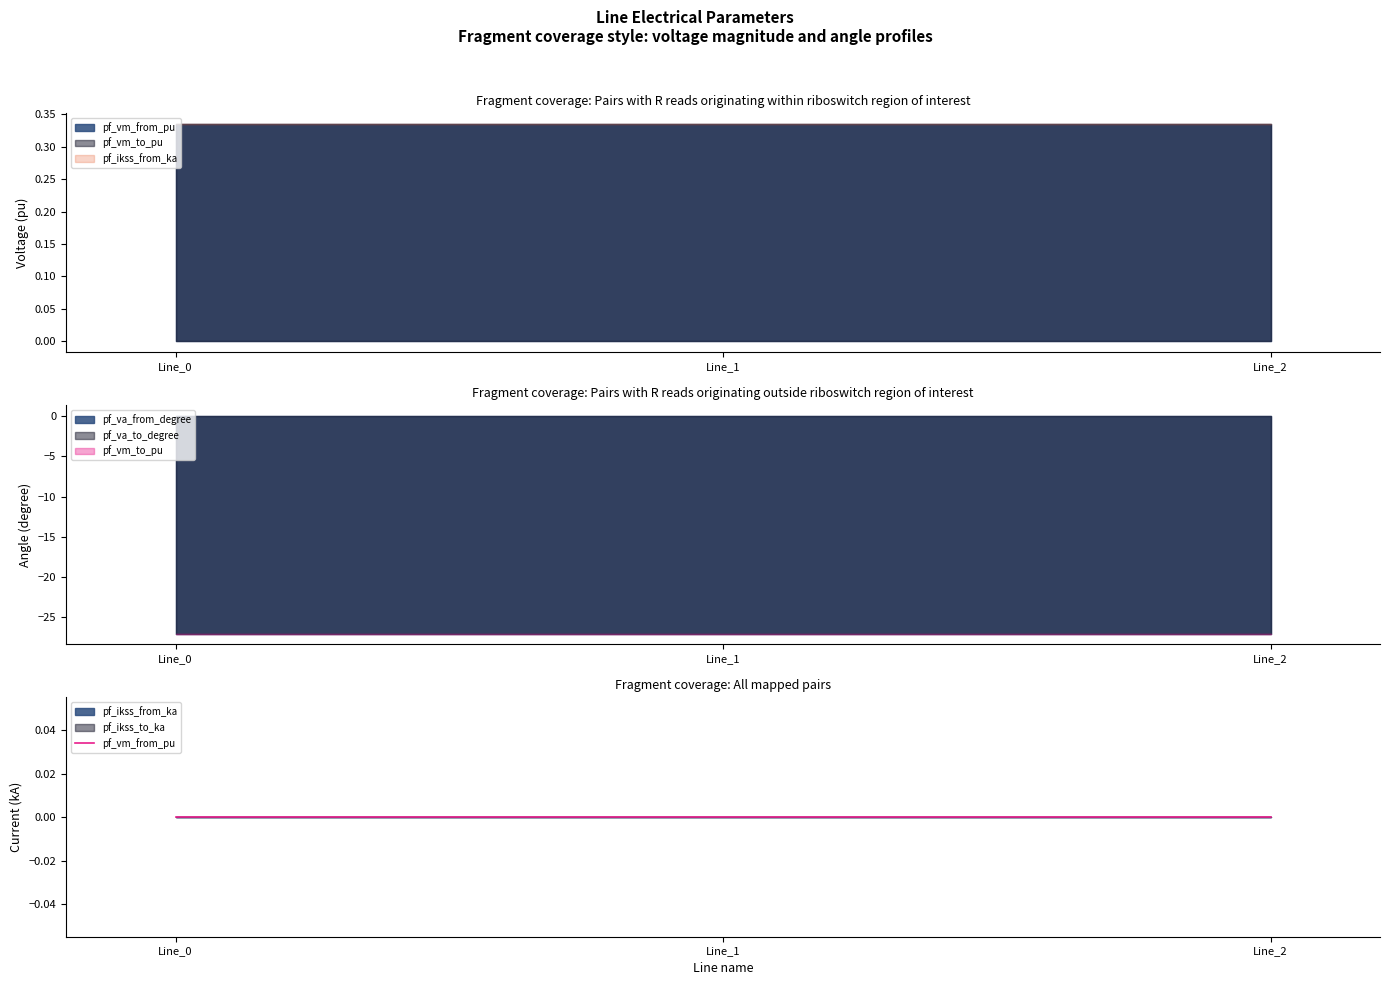

What is the difference between the highest and lowest values at Line_2?

27.4